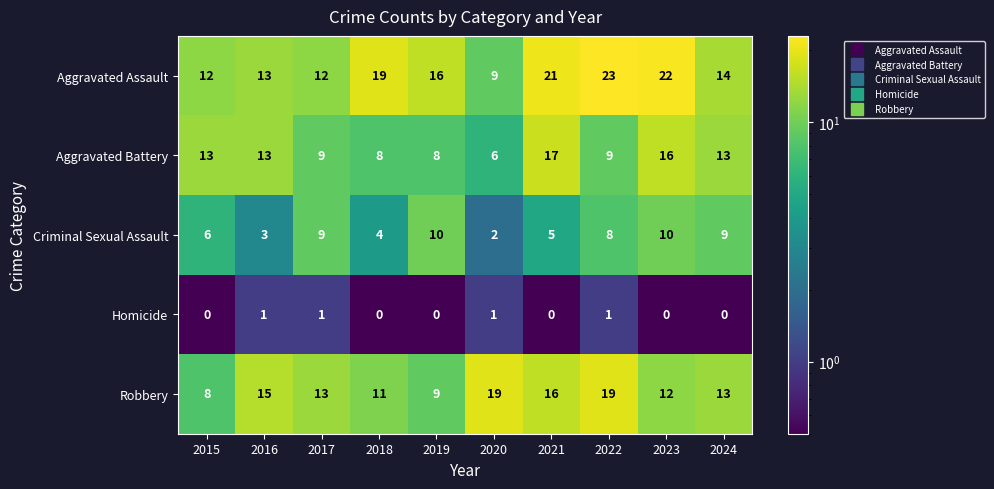

Which label corresponds to the largest value in the chart?

2022